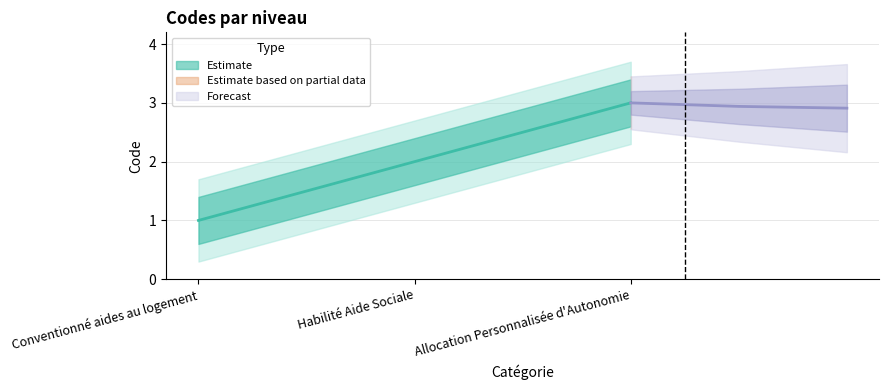

Approximately how many times larger is the value at Allocation Personnalisée d'Autonomie compared to Habilité Aide Sociale?

1.5